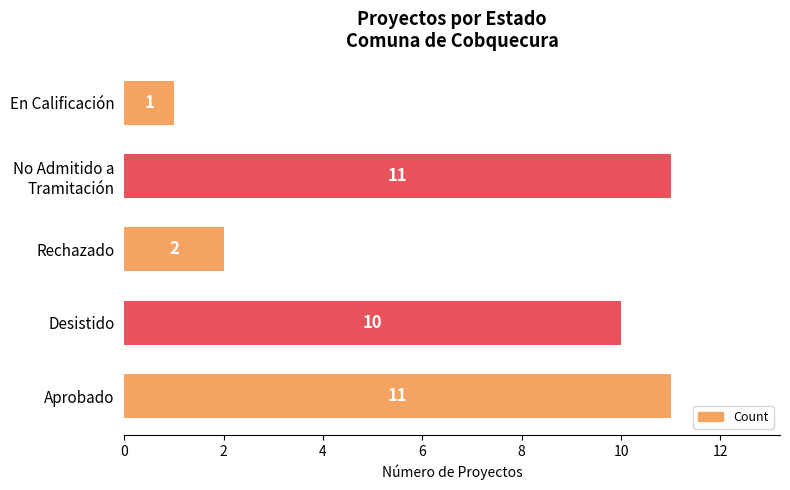

What is the difference between the maximum and second lowest values?

9